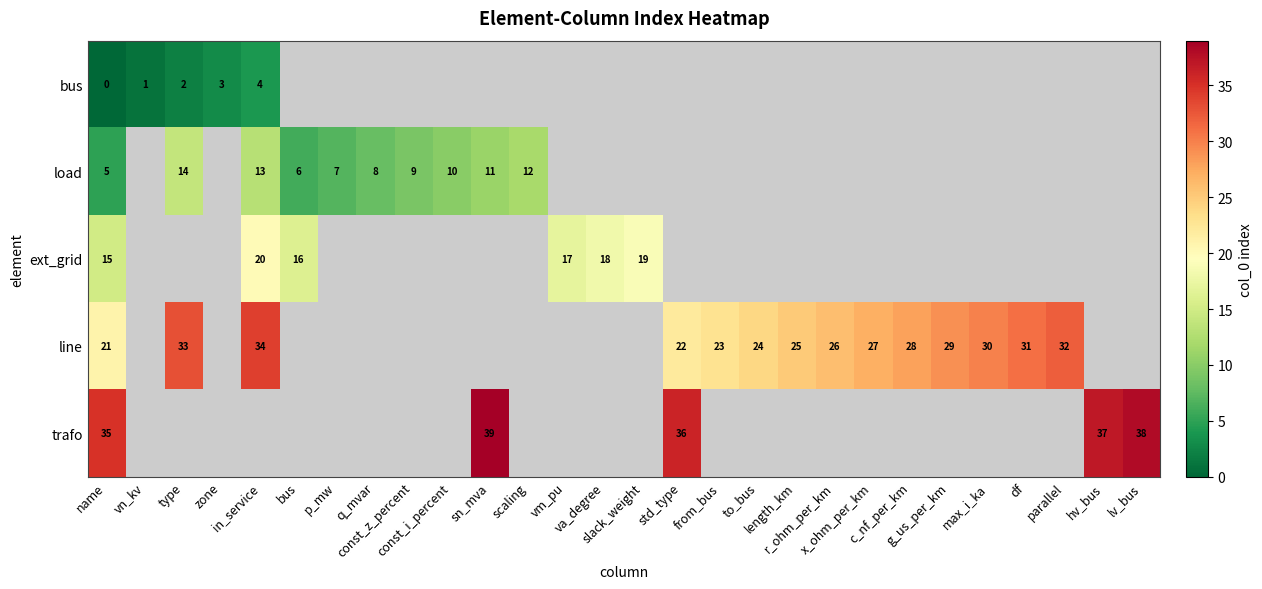

What value does the row_1 series have at const_i_percent?

10.0